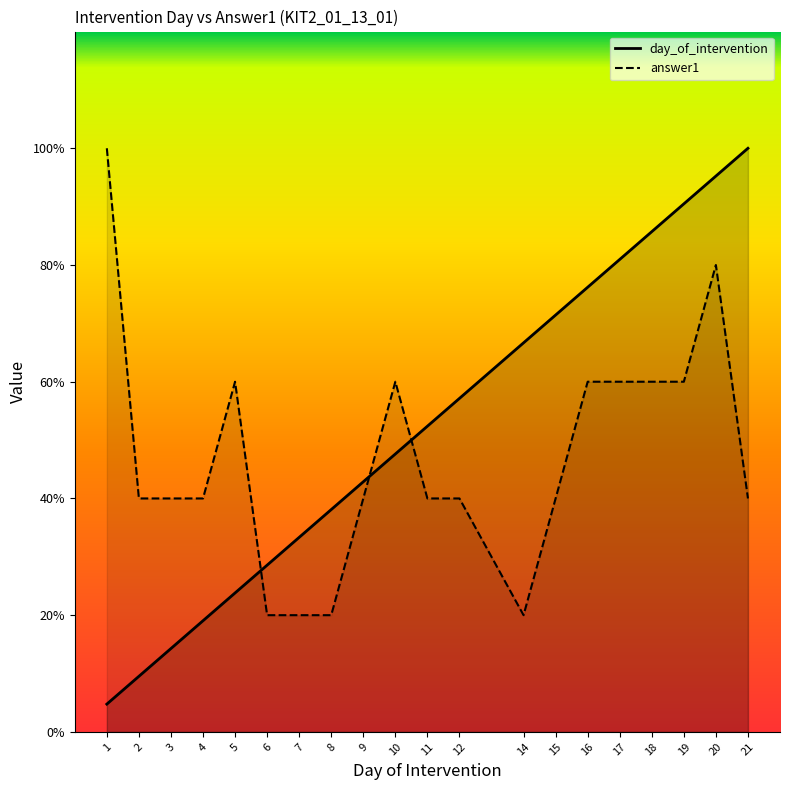

At which category does the chart reach its minimum across all series?

1.0